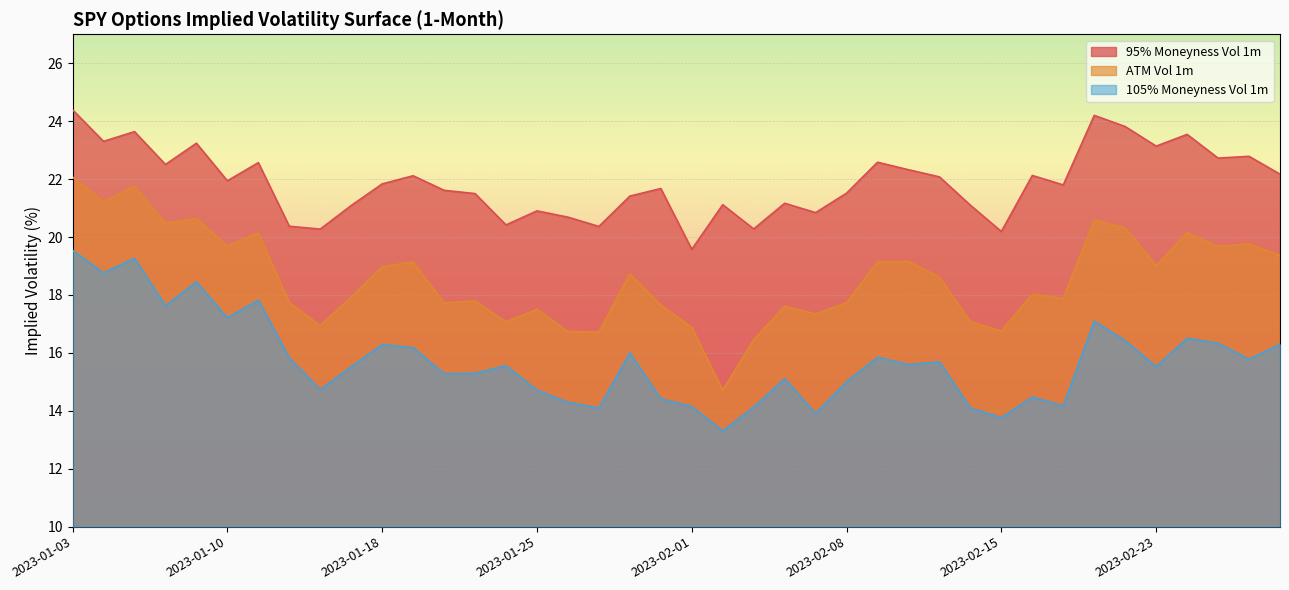

At which label does ATM Vol 1m first exceed 18?

2023-01-03